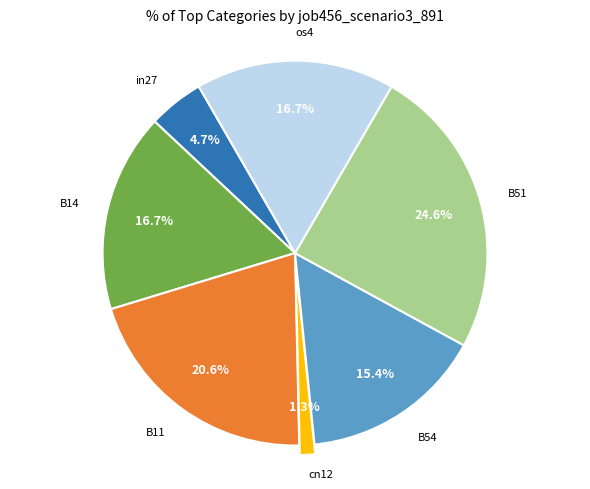

Does any single category account for the majority?

No